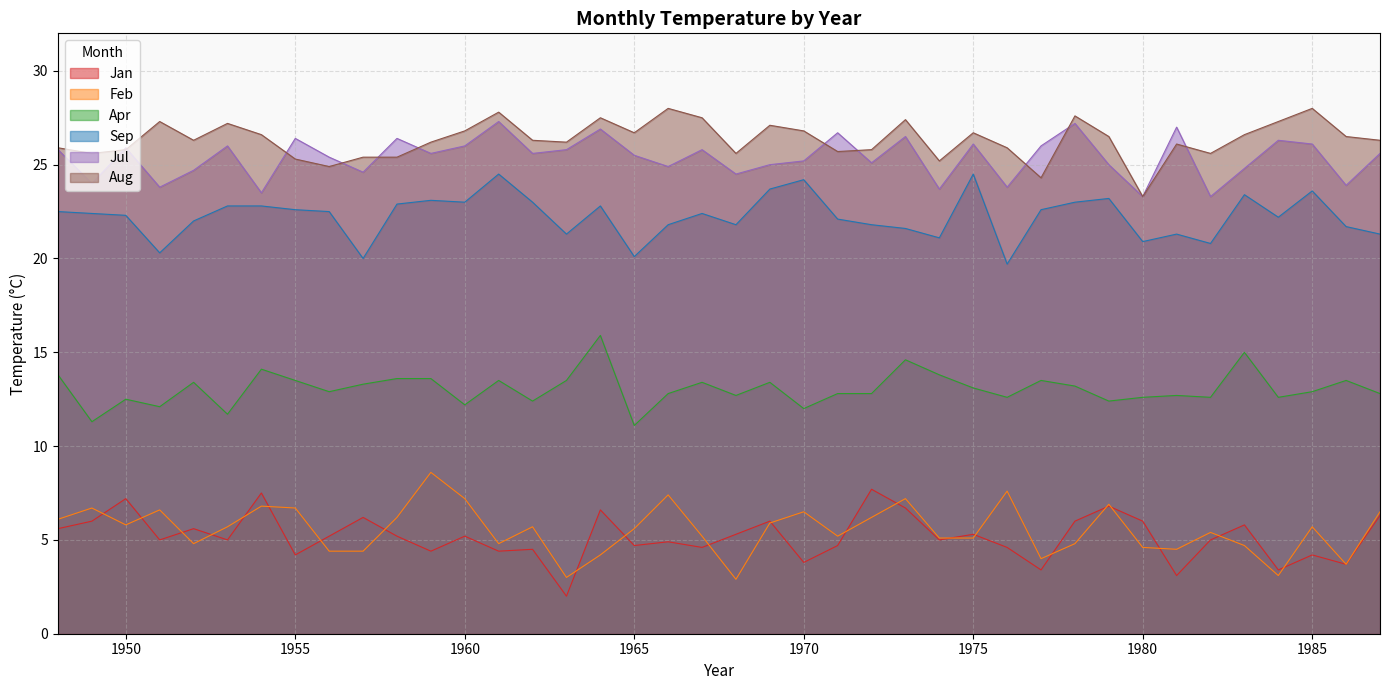

Where is the first local maximum for Aug?

1951